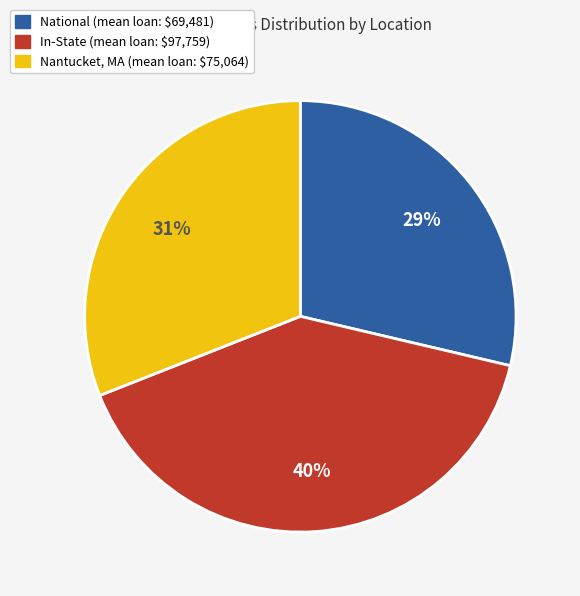

Count the number of slices in the pie.

3